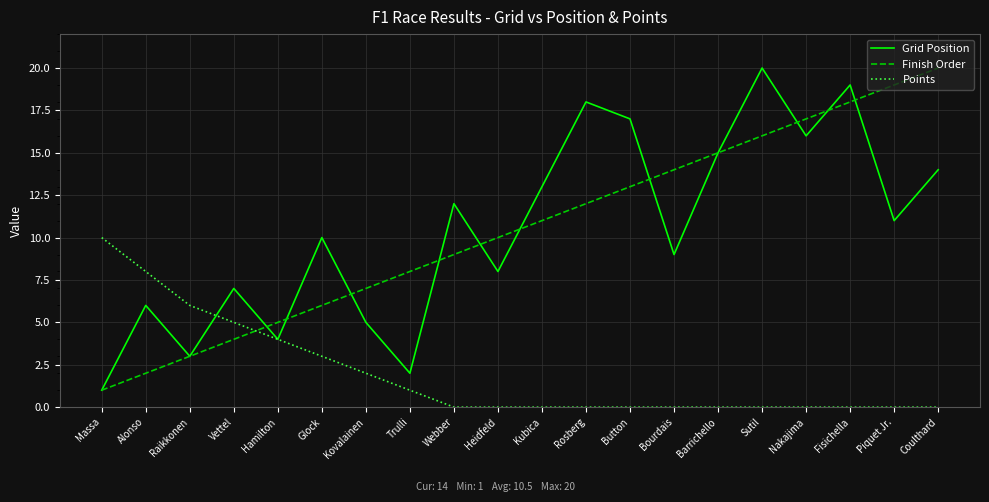

How many distinct data groups are displayed?

3